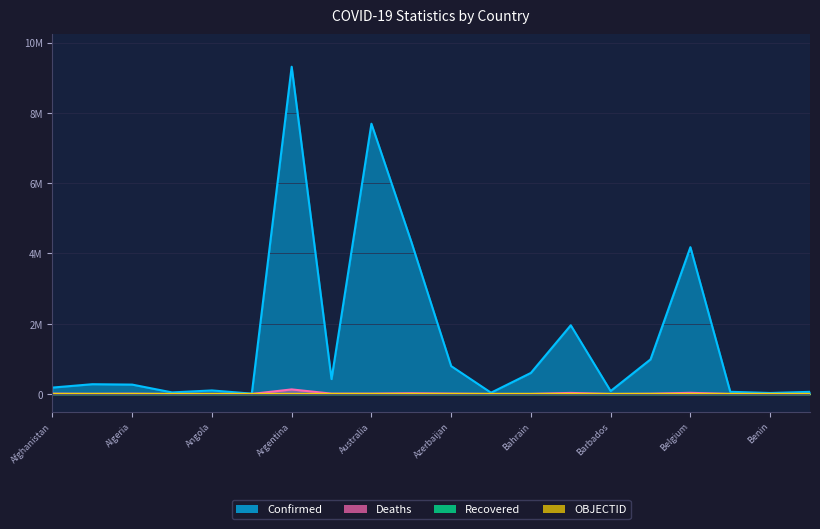

What position from the right is Andorra?

17